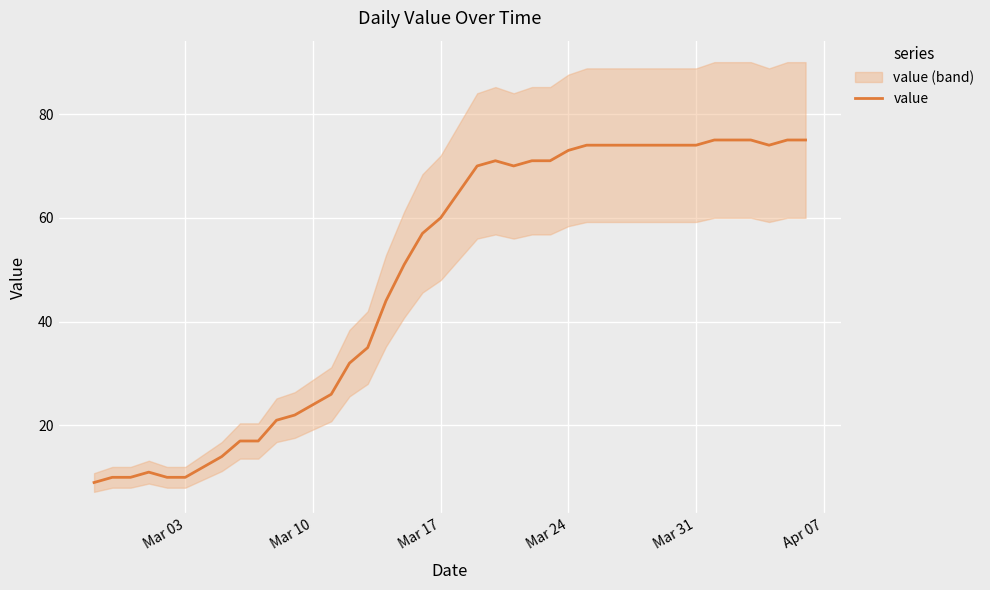

Is it true that value equals 113 at Mar 24?

False